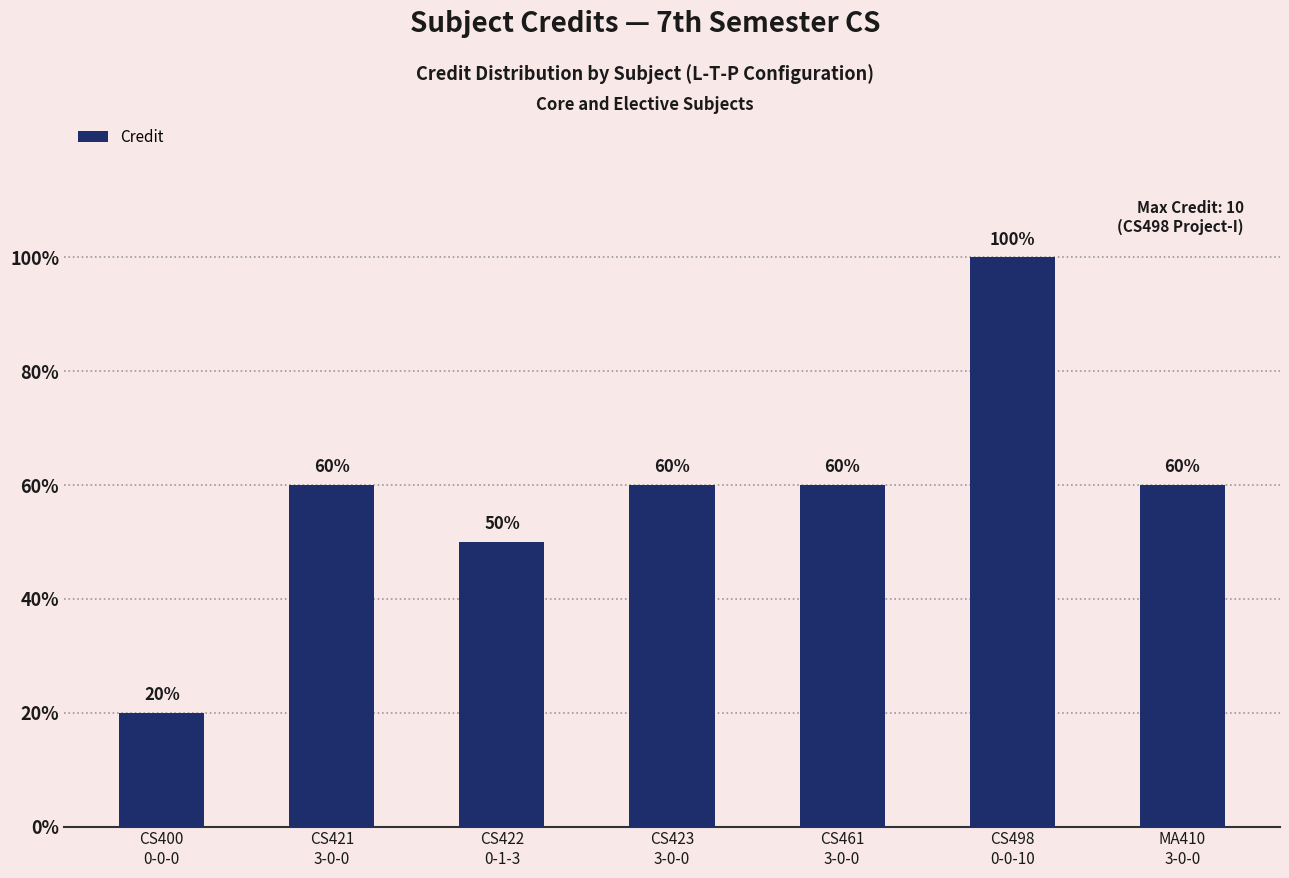

Reading left to right, extract all data points from this chart.

CS400
0-0-0=2	CS421
3-0-0=6	CS422
0-1-3=5	CS423
3-0-0=6	CS461
3-0-0=6	CS498
0-0-10=10	MA410
3-0-0=6